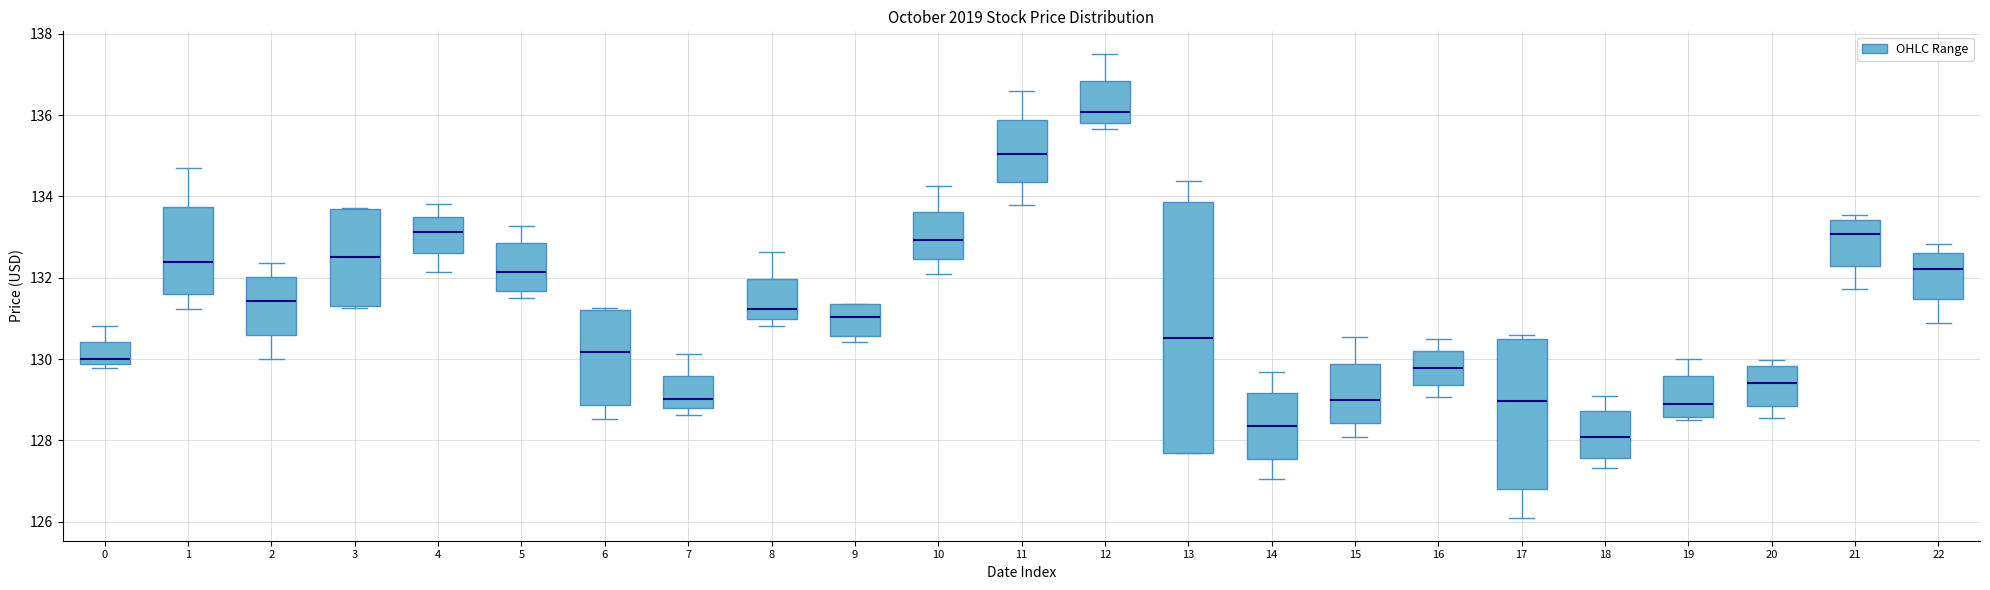

Which box is the tallest, from its lower edge to its upper edge?

13